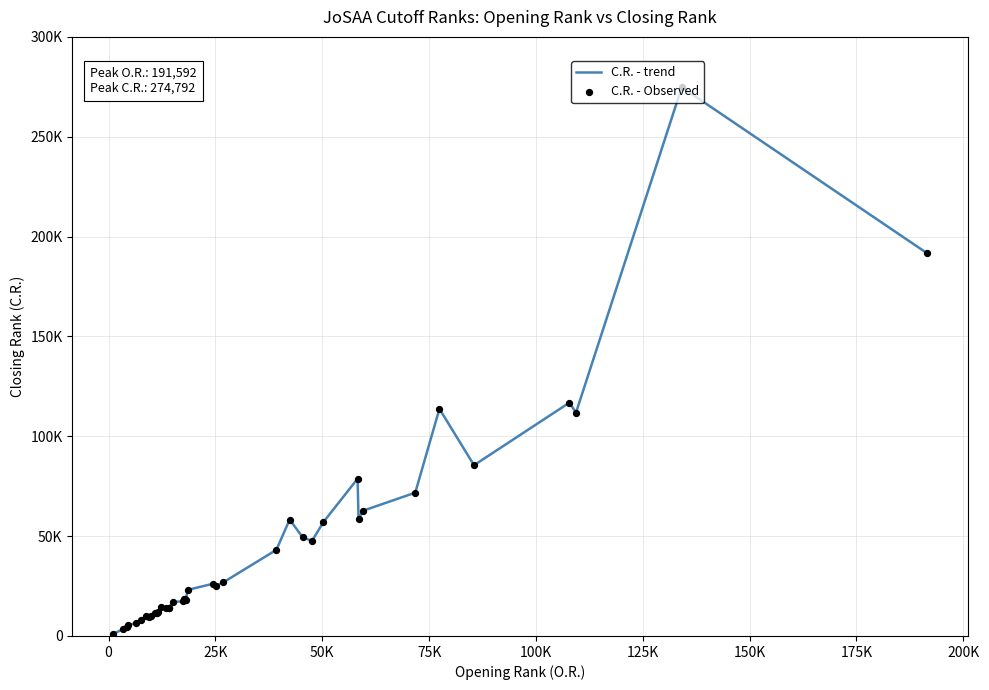

Does the chart have visible grid lines?

Yes